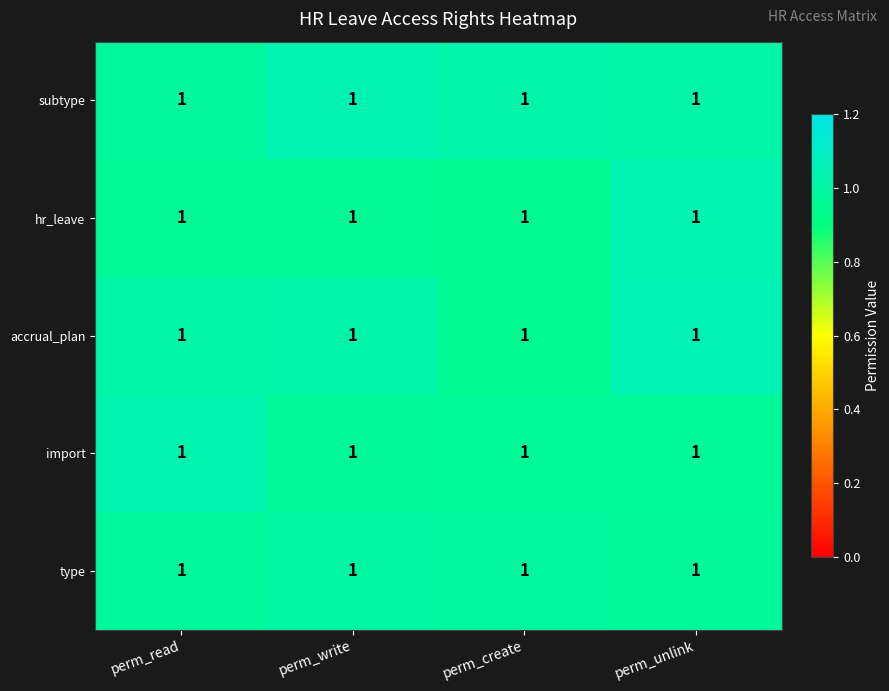

Which category has the lowest value across all series?

perm_create